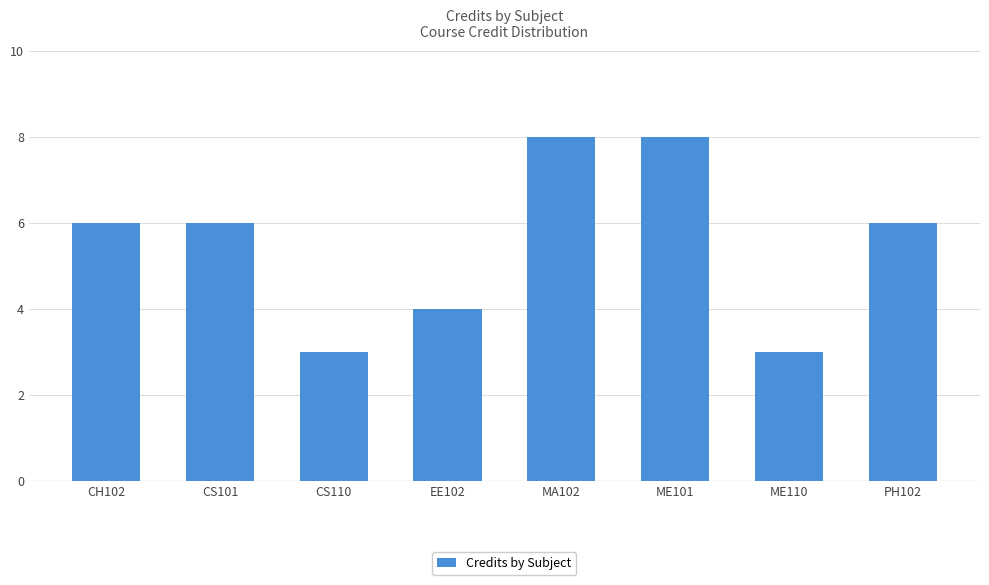

What is the greatest value displayed?

8